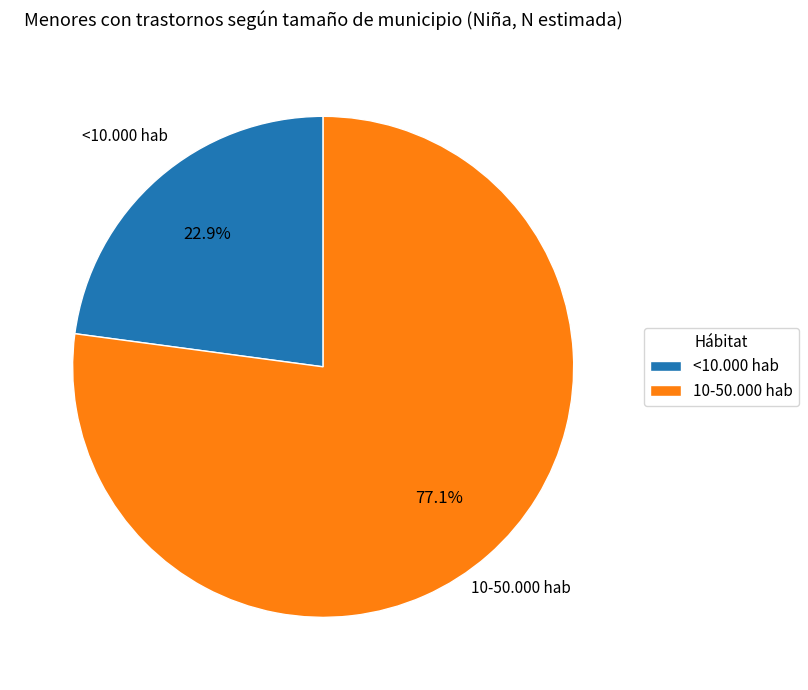

Which slice represents more than half of the pie?

10-50.000 hab